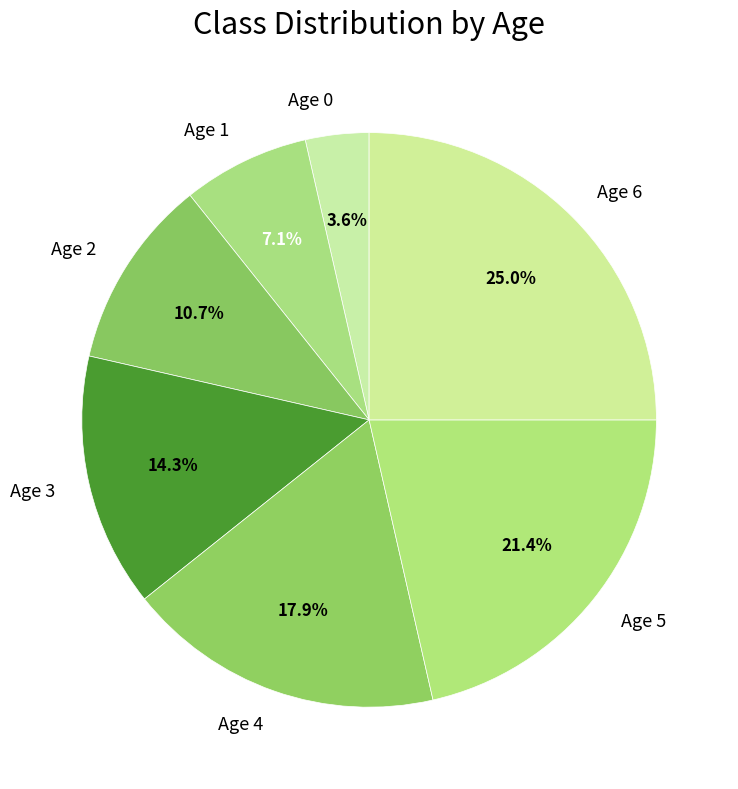

To the nearest percent, what is the difference between the largest and smallest slice percentages?

21%